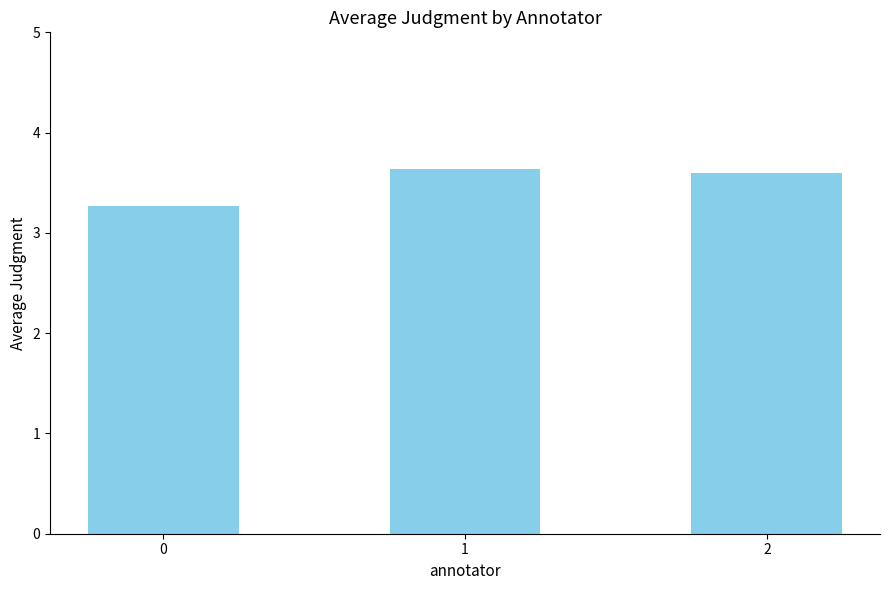

How many values are between 3 and 4?

3